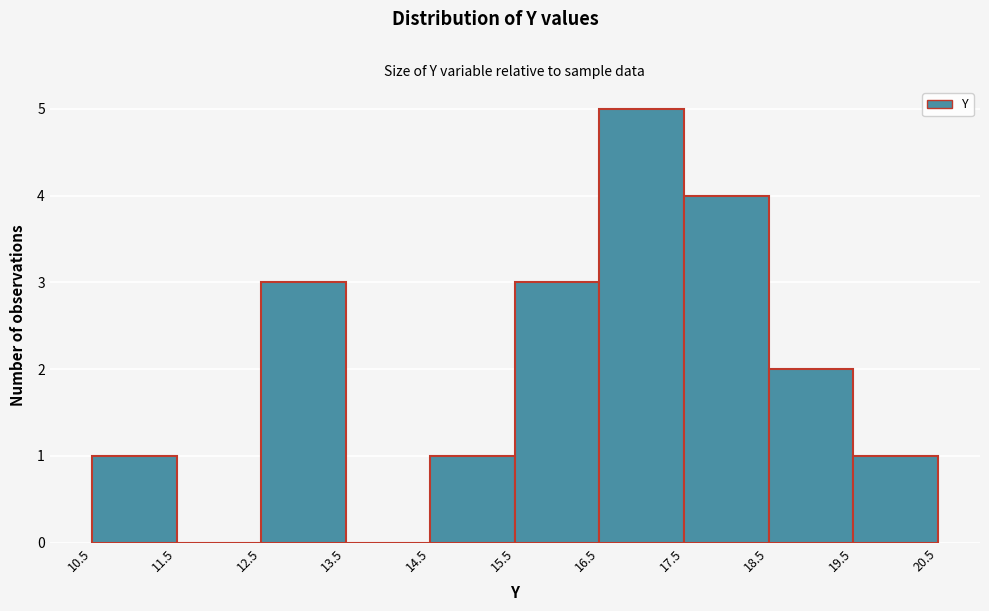

What is the height of the bar covering 14.5 to 15.5 on the x-axis? The values are not printed on the chart, so give them approximately, as read against the axis.

1